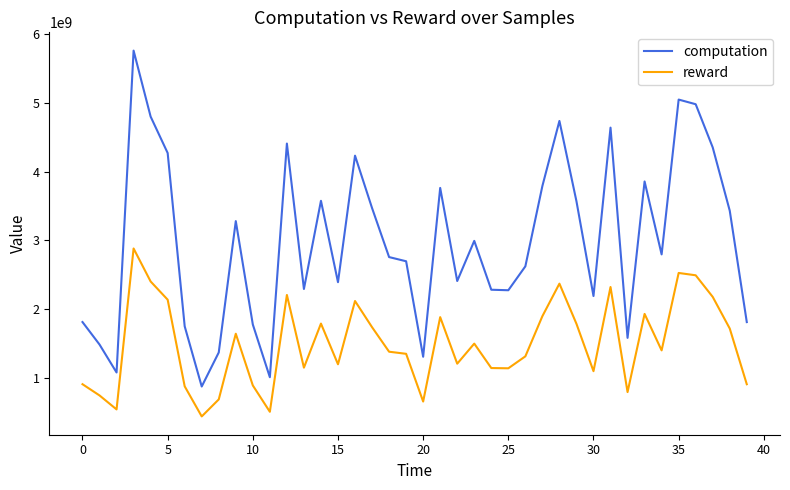

What is the difference between the maximum and minimum values in the reward series?

2445581649.1